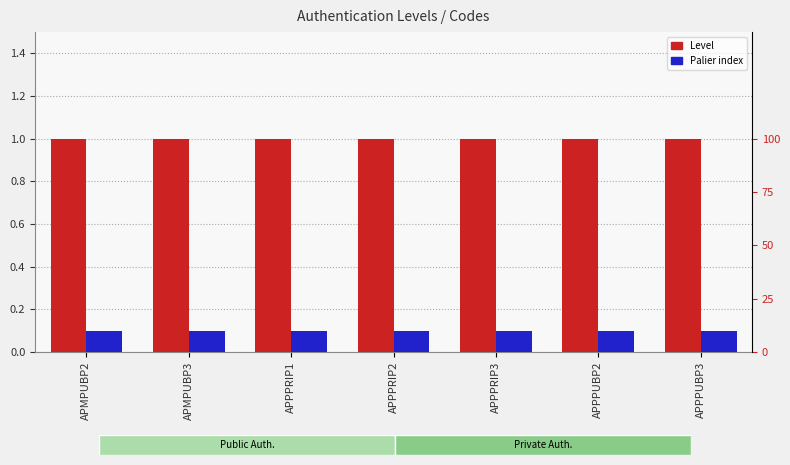

List the series in order of their peak value, lowest first.

Palier index, Level